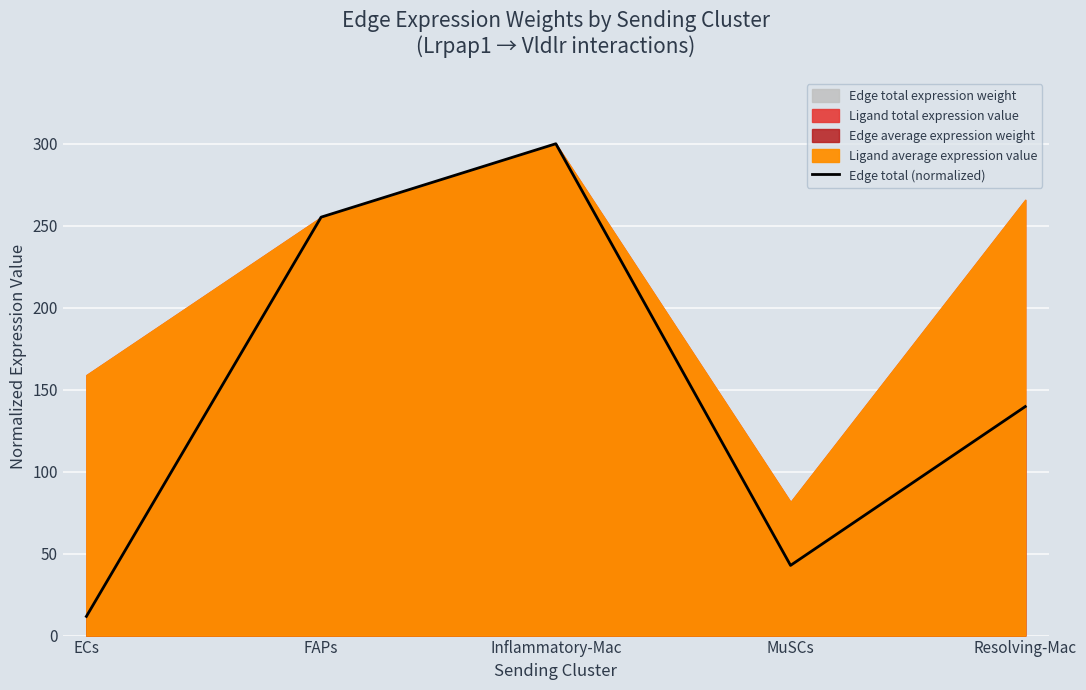

What is the label of the 1st point from the right?

Resolving-Mac